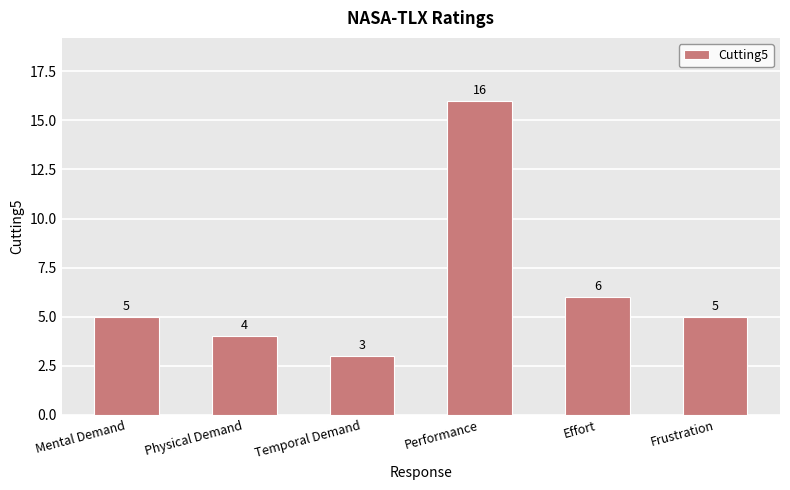

How many data points are less than 5?

2